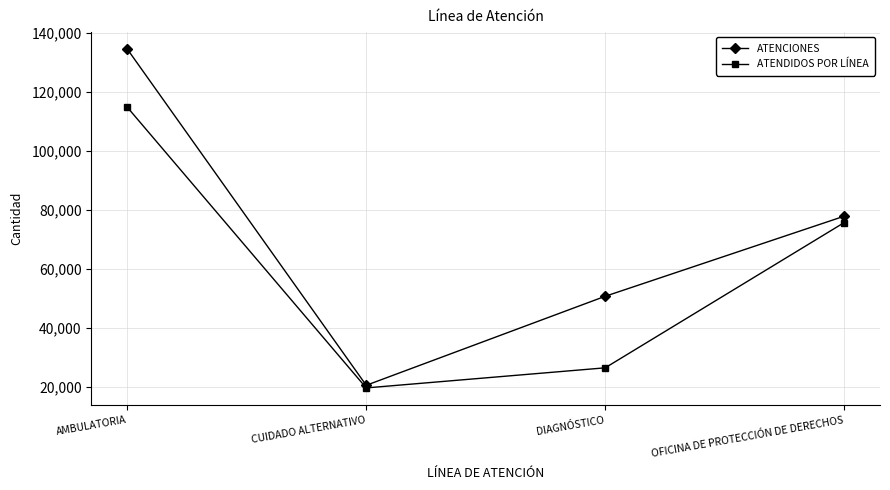

At which category is the sum across all series the highest?

AMBULATORIA